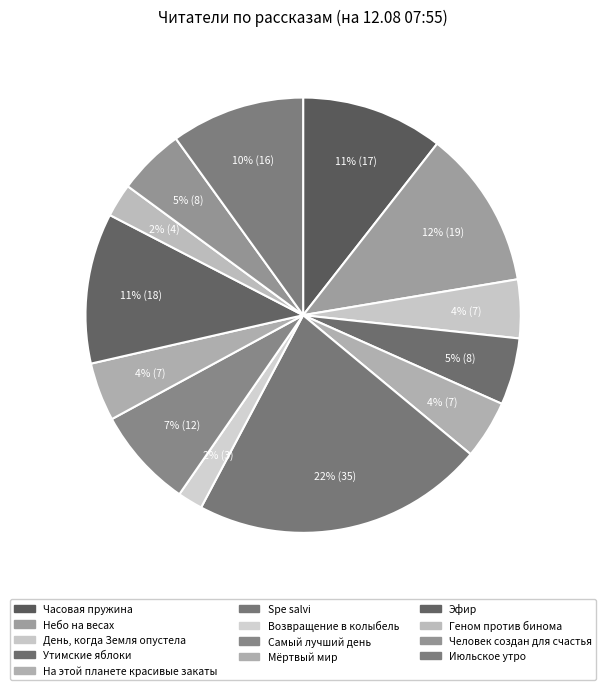

Count the number of slices in the pie.

13